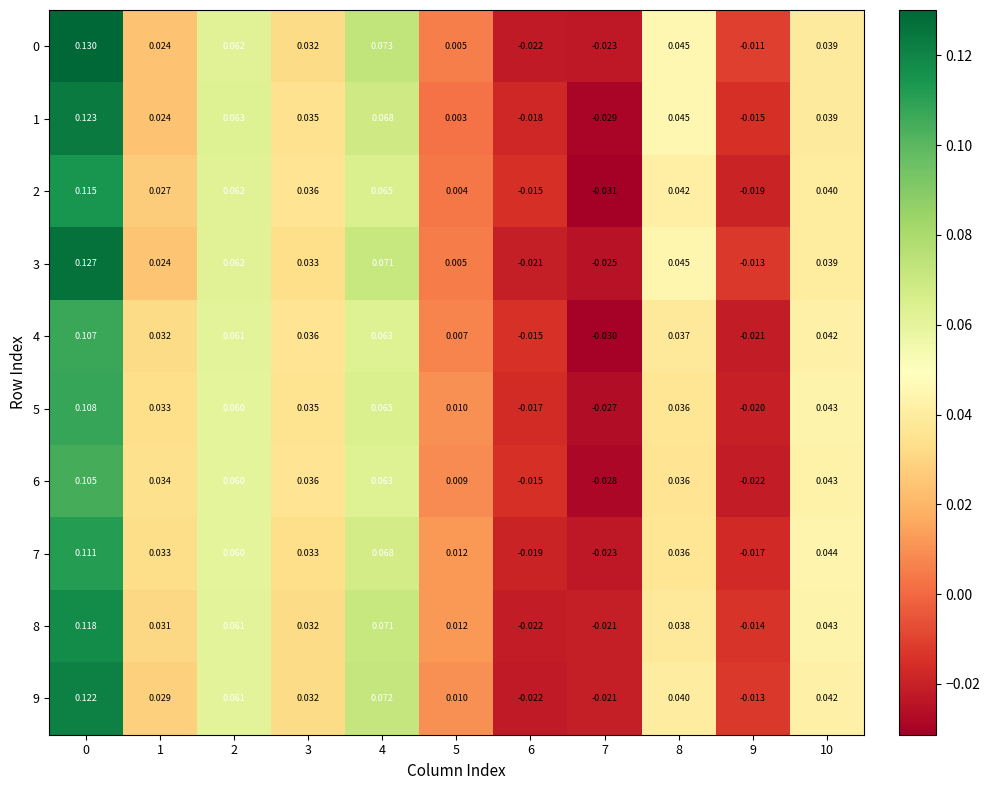

Reading left to right, extract all data points from this chart.

0: 0=0.1	1=0.0	2=0.1	3=0.0	4=0.1	5=0.0	6=-0.0	7=-0.0	8=0.0	9=-0.0	10=0.0
1: 0=0.1	1=0.0	2=0.1	3=0.0	4=0.1	5=0.0	6=-0.0	7=-0.0	8=0.0	9=-0.0	10=0.0
2: 0=0.1	1=0.0	2=0.1	3=0.0	4=0.1	5=0.0	6=-0.0	7=-0.0	8=0.0	9=-0.0	10=0.0
3: 0=0.1	1=0.0	2=0.1	3=0.0	4=0.1	5=0.0	6=-0.0	7=-0.0	8=0.0	9=-0.0	10=0.0
4: 0=0.1	1=0.0	2=0.1	3=0.0	4=0.1	5=0.0	6=-0.0	7=-0.0	8=0.0	9=-0.0	10=0.0
5: 0=0.1	1=0.0	2=0.1	3=0.0	4=0.1	5=0.0	6=-0.0	7=-0.0	8=0.0	9=-0.0	10=0.0
6: 0=0.1	1=0.0	2=0.1	3=0.0	4=0.1	5=0.0	6=-0.0	7=-0.0	8=0.0	9=-0.0	10=0.0
7: 0=0.1	1=0.0	2=0.1	3=0.0	4=0.1	5=0.0	6=-0.0	7=-0.0	8=0.0	9=-0.0	10=0.0
8: 0=0.1	1=0.0	2=0.1	3=0.0	4=0.1	5=0.0	6=-0.0	7=-0.0	8=0.0	9=-0.0	10=0.0
9: 0=0.1	1=0.0	2=0.1	3=0.0	4=0.1	5=0.0	6=-0.0	7=-0.0	8=0.0	9=-0.0	10=0.0